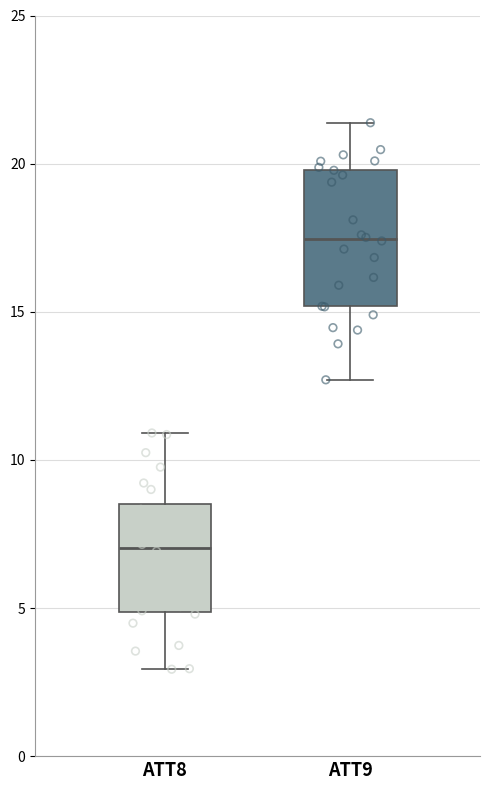

Which box's median line is the highest?

ATT9